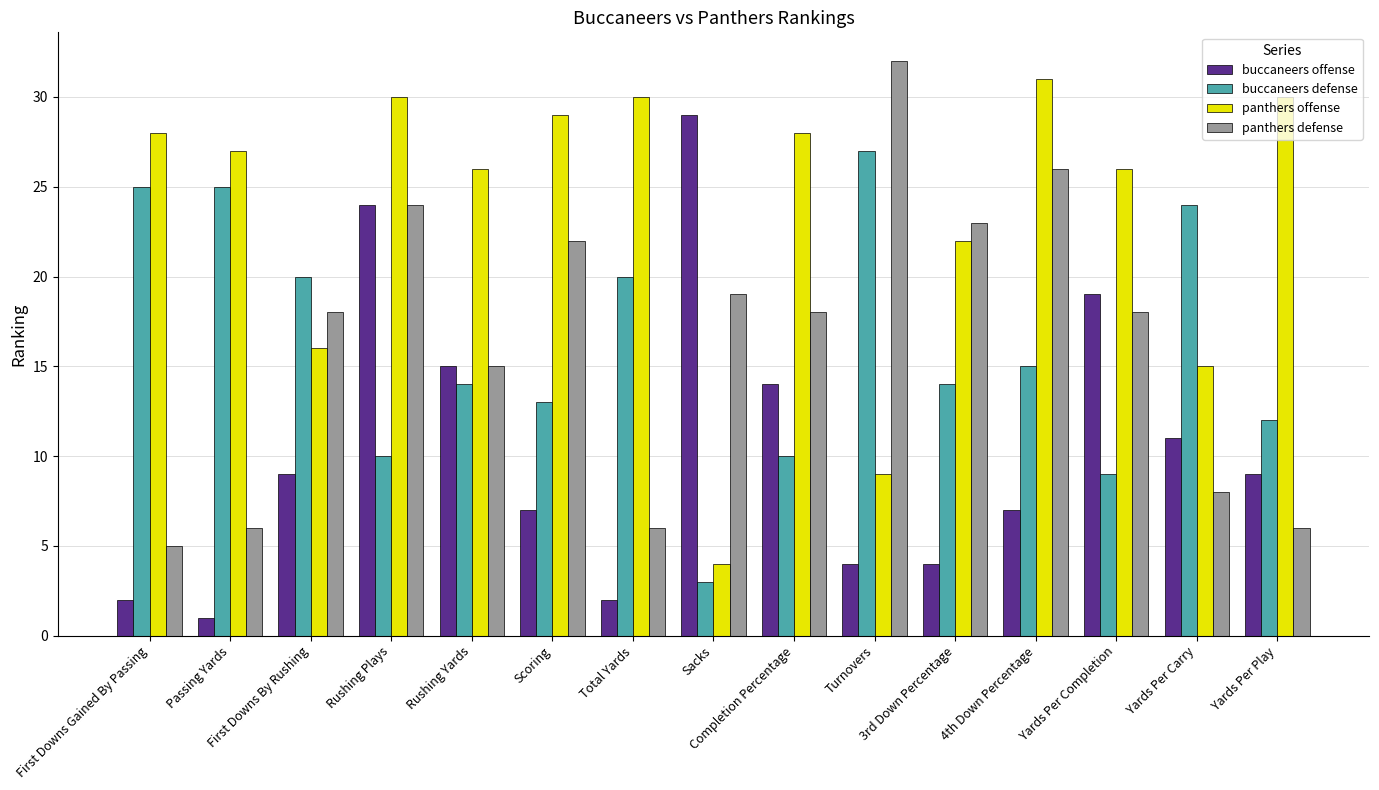

True or false: buccaneers defense has a value of 14 at Rushing Yards.

True